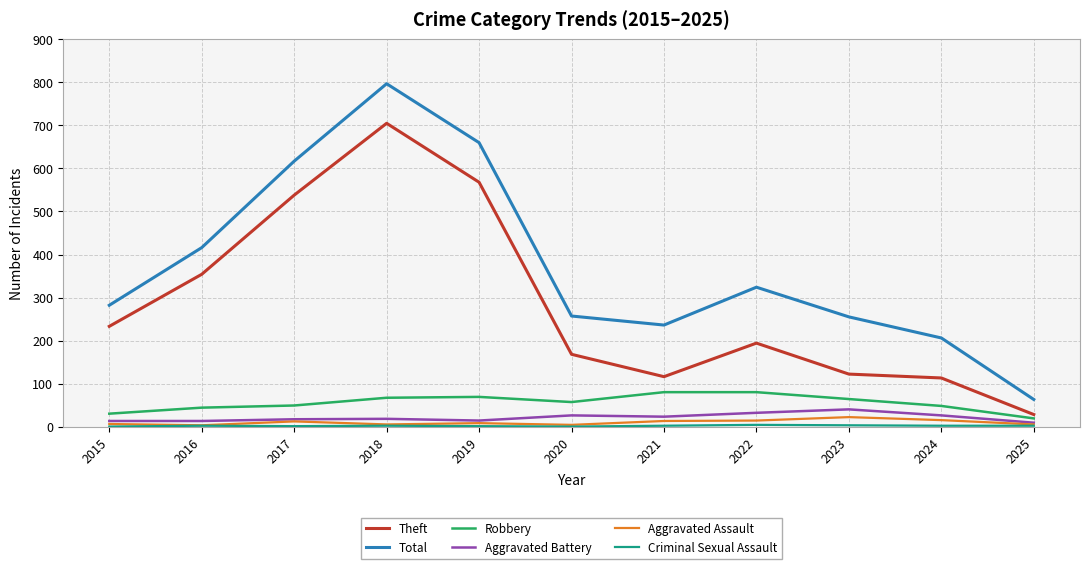

Which series has the largest range (max minus min)?

Total